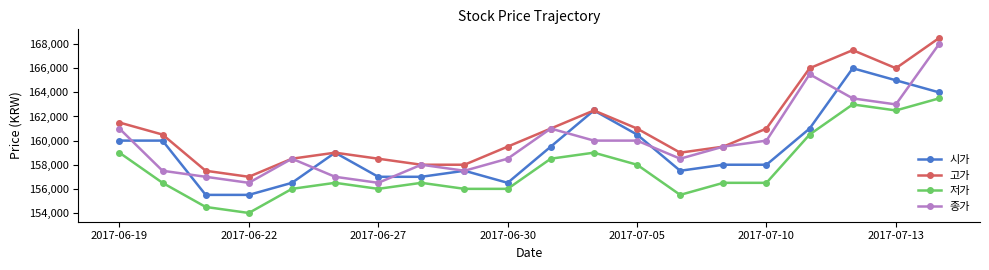

Rank the series by their average value, from highest to lowest.

고가, 종가, 시가, 저가